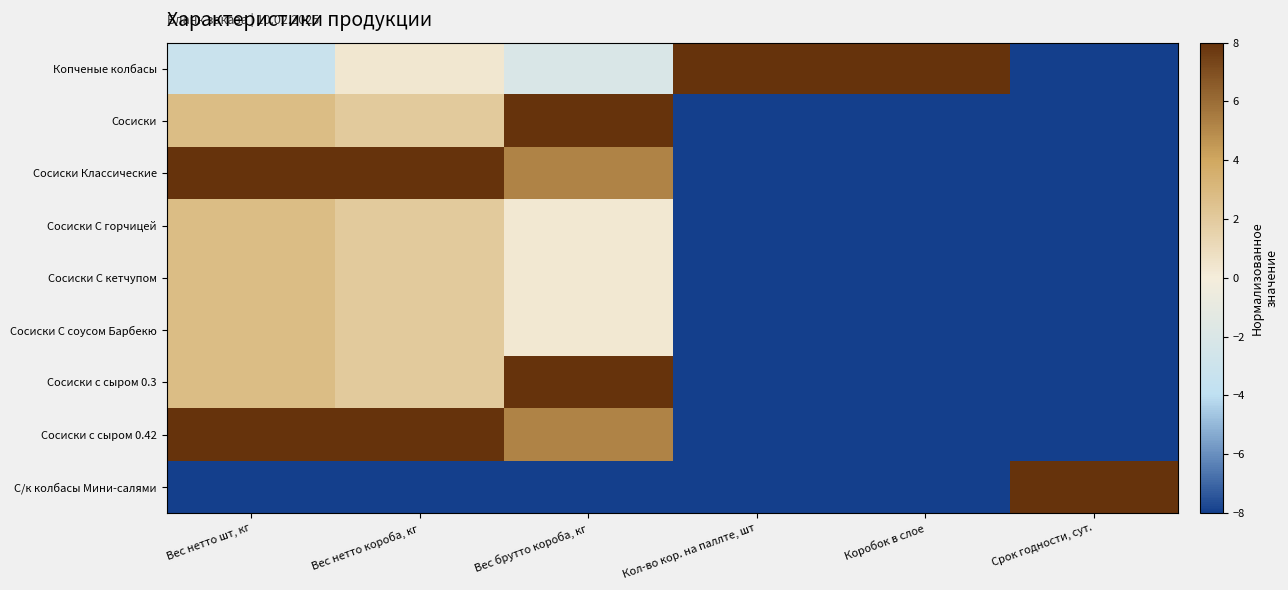

Reading left to right, what are all the values shown in this chart?

Копченые колбасы: Вес нетто шт, кг=-3.2	Вес нетто короба, кг=0.3	Вес брутто короба, кг=-2.0	Кол-во кор. на паллте, шт=8.0	Коробок в слое=8.0	Срок годности, сут.=-8.0
Сосиски: Вес нетто шт, кг=2.8	Вес нетто короба, кг=2.0	Вес брутто короба, кг=8.0	Кол-во кор. на паллте, шт=-8.0	Коробок в слое=-8.0	Срок годности, сут.=-8.0
Сосиски Классические: Вес нетто шт, кг=8.0	Вес нетто короба, кг=8.0	Вес брутто короба, кг=5.2	Кол-во кор. на паллте, шт=-8.0	Коробок в слое=-8.0	Срок годности, сут.=-8.0
Сосиски С горчицей: Вес нетто шт, кг=2.8	Вес нетто короба, кг=2.0	Вес брутто короба, кг=0.3	Кол-во кор. на паллте, шт=-8.0	Коробок в слое=-8.0	Срок годности, сут.=-8.0
Сосиски С кетчупом: Вес нетто шт, кг=2.8	Вес нетто короба, кг=2.0	Вес брутто короба, кг=0.3	Кол-во кор. на паллте, шт=-8.0	Коробок в слое=-8.0	Срок годности, сут.=-8.0
Сосиски С соусом Барбекю: Вес нетто шт, кг=2.8	Вес нетто короба, кг=2.0	Вес брутто короба, кг=0.3	Кол-во кор. на паллте, шт=-8.0	Коробок в слое=-8.0	Срок годности, сут.=-8.0
Сосиски с сыром 0.3: Вес нетто шт, кг=2.8	Вес нетто короба, кг=2.0	Вес брутто короба, кг=8.0	Кол-во кор. на паллте, шт=-8.0	Коробок в слое=-8.0	Срок годности, сут.=-8.0
Сосиски с сыром 0.42: Вес нетто шт, кг=8.0	Вес нетто короба, кг=8.0	Вес брутто короба, кг=5.2	Кол-во кор. на паллте, шт=-8.0	Коробок в слое=-8.0	Срок годности, сут.=-8.0
С/к колбасы Мини-салями: Вес нетто шт, кг=-8.0	Вес нетто короба, кг=-8.0	Вес брутто короба, кг=-8.0	Кол-во кор. на паллте, шт=-8.0	Коробок в слое=-8.0	Срок годности, сут.=8.0